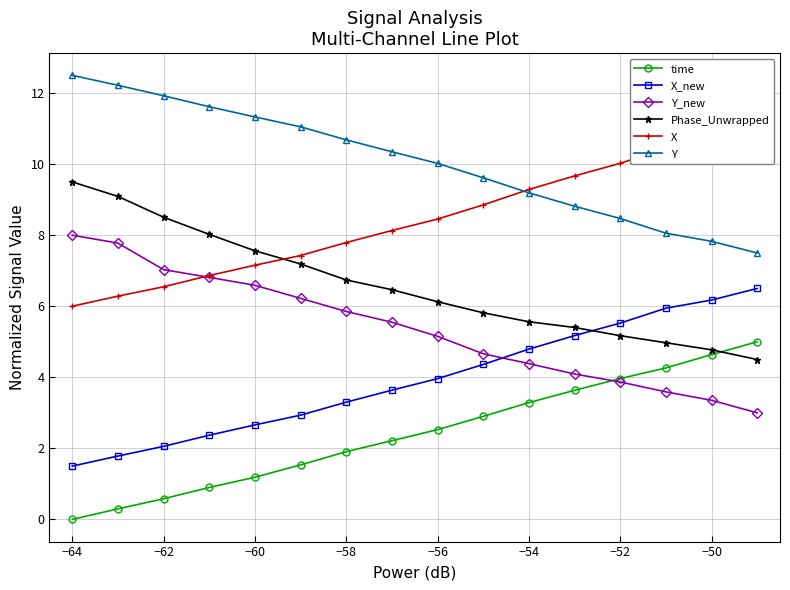

True or false: time has a value of 1.2 at −60.

True